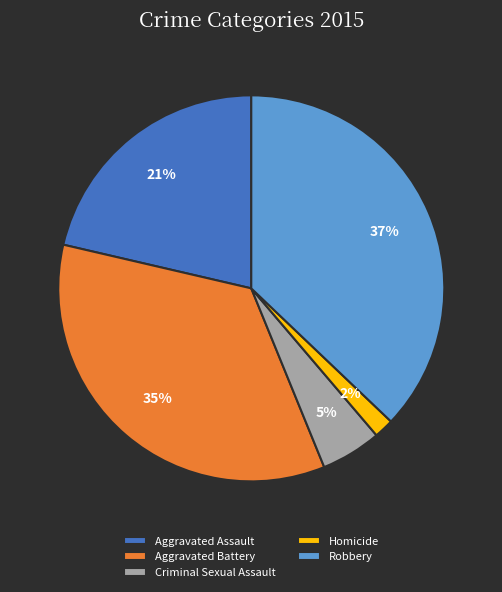

Does any single category account for the majority?

No